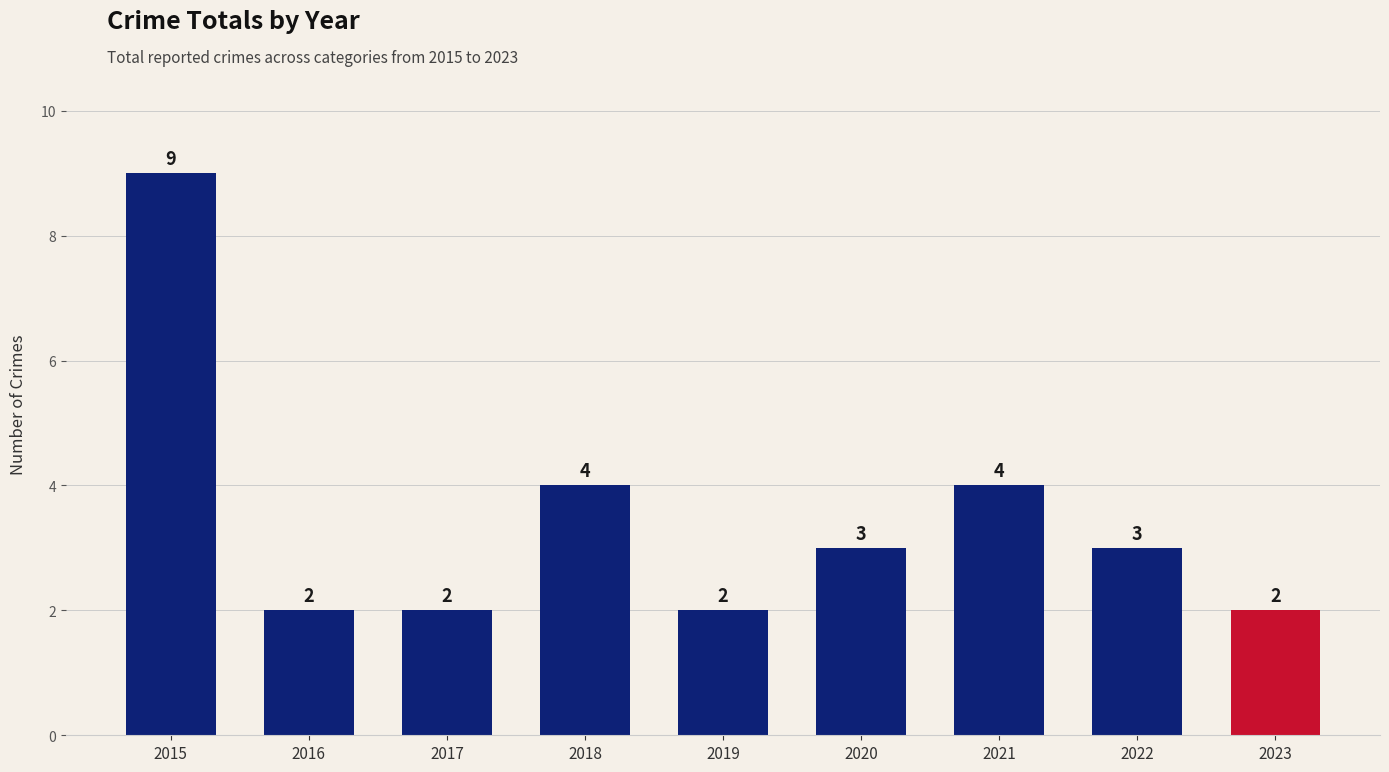

True or false: the data shows 2 at 2017.

True